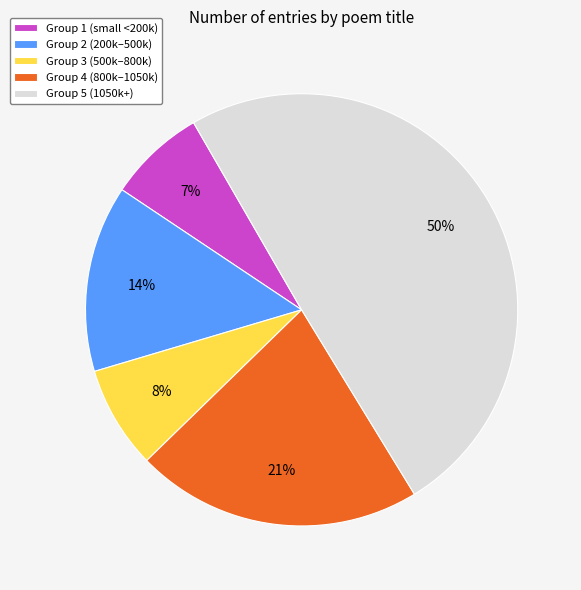

Do Group 3 (500k–800k) and Group 1 (small <200k) together represent more than half of the pie?

No